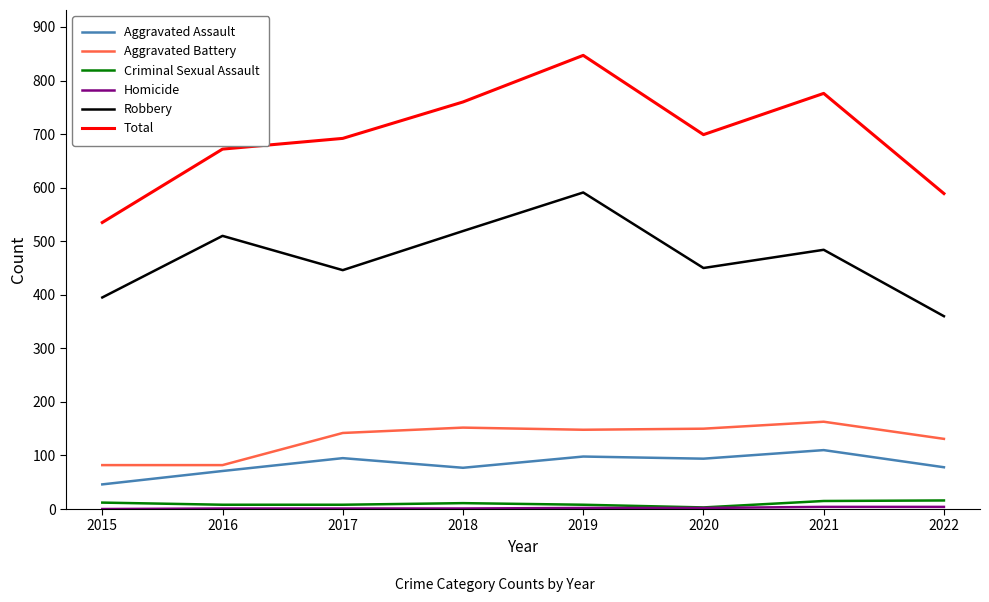

What is the lowest value of the Total series?

535